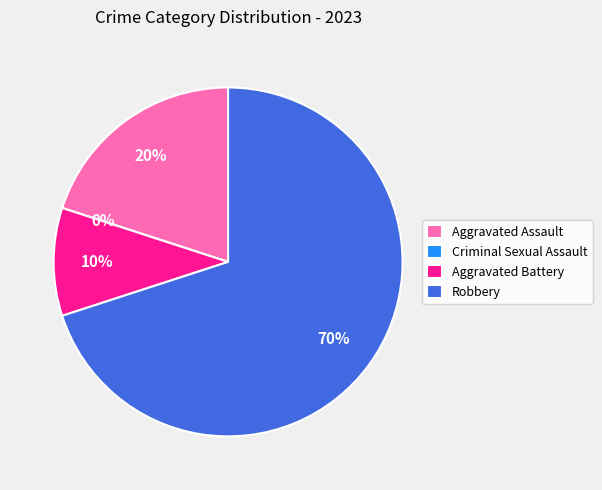

What is the largest slice in the pie chart?

Robbery